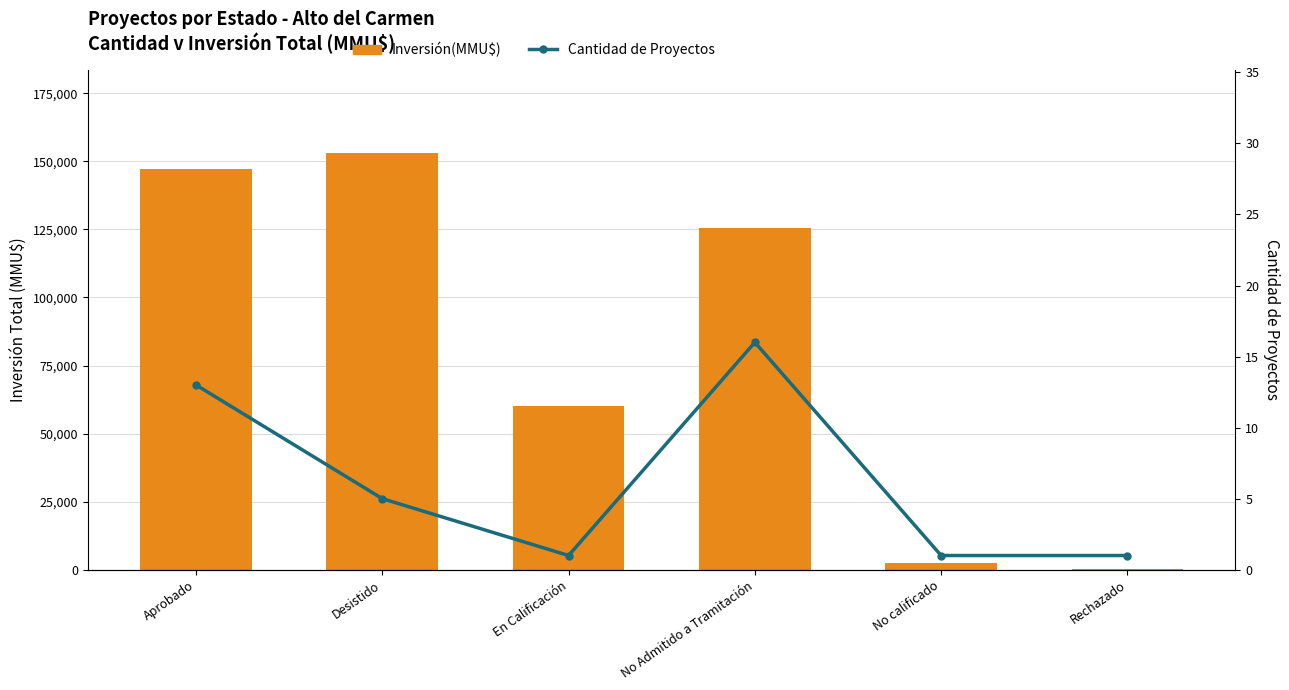

What is the sum of the Cantidad de Proyectos values at Desistido and Rechazado?

6